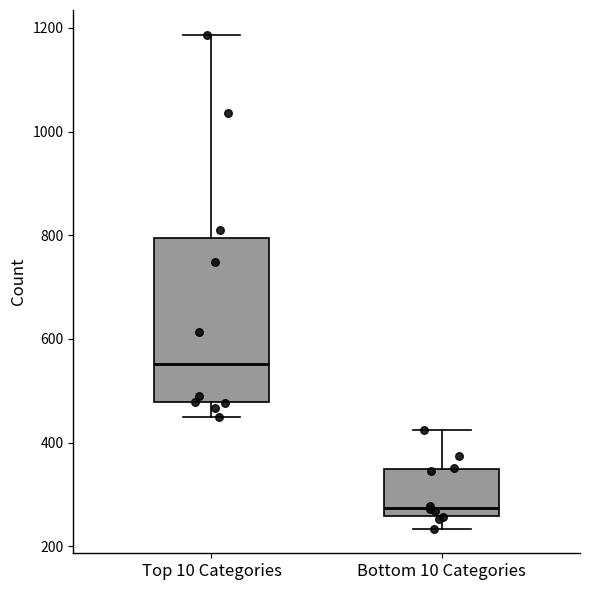

Which box is the tallest, from its lower edge to its upper edge?

Top 10 Categories